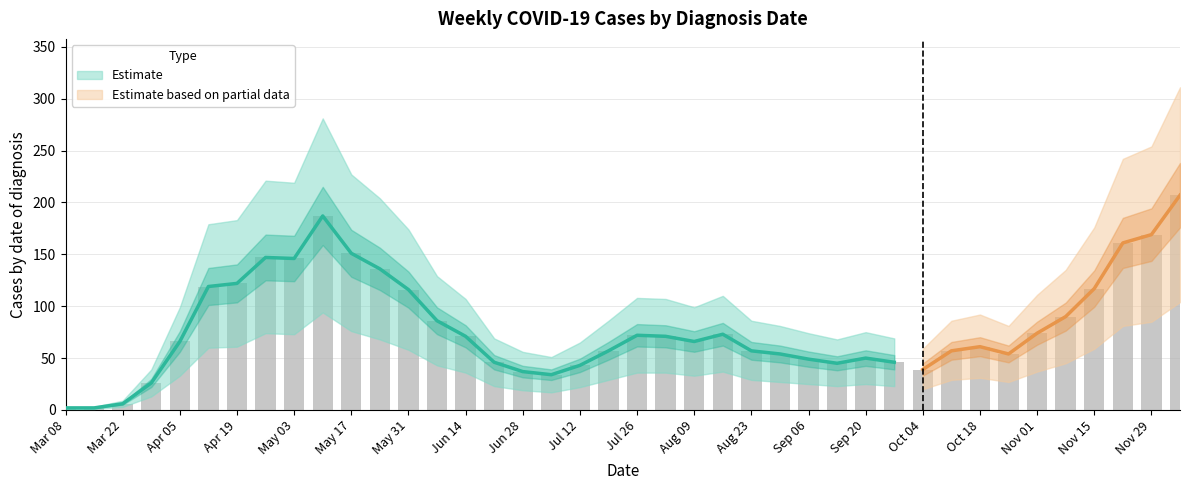

What is the label of the 5th bar from the right?

2020-11-08